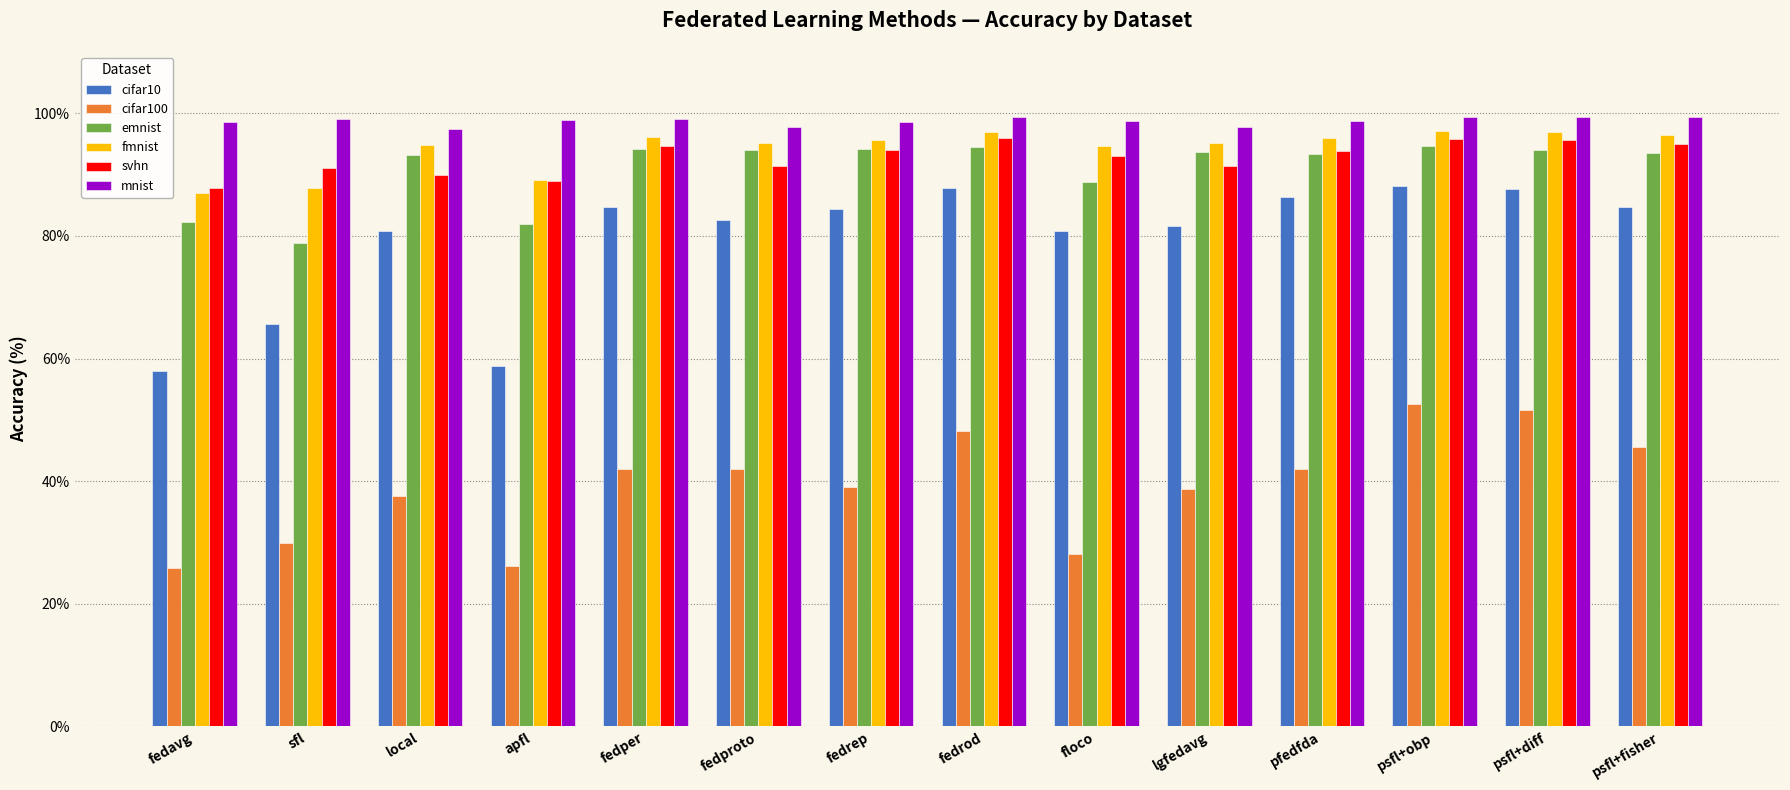

The value of svhn at pfedfda is 53.3. True or false?

False